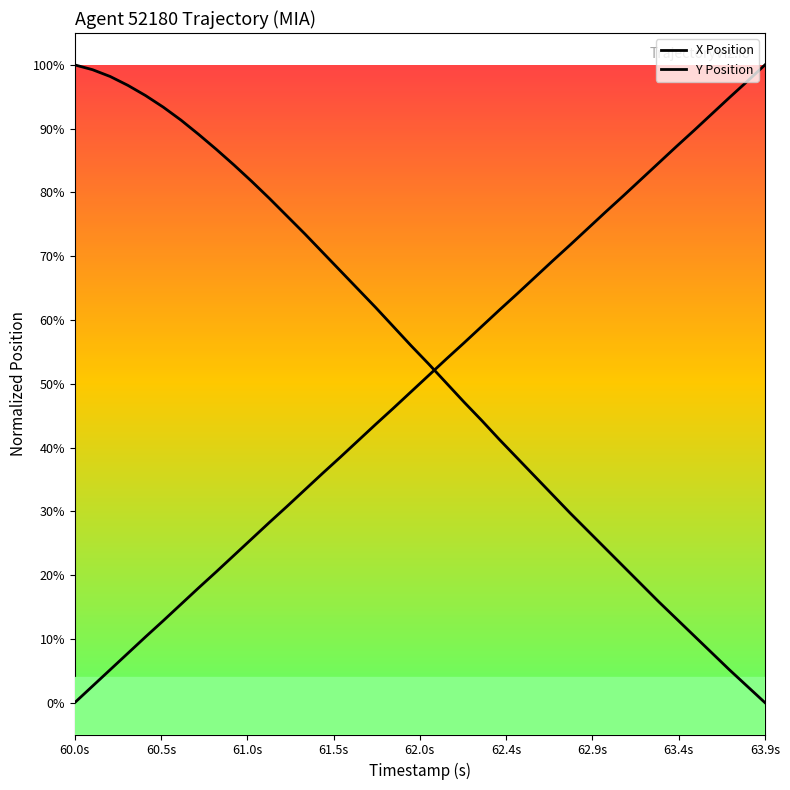

What is the maximum value for Y Position?

1.0